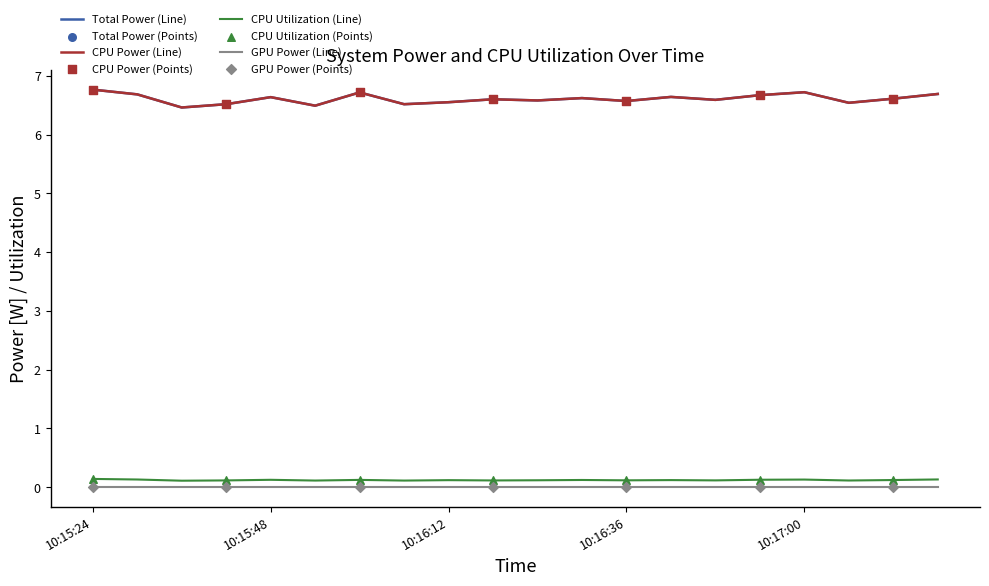

Is this an area chart (filled region under the line)?

No